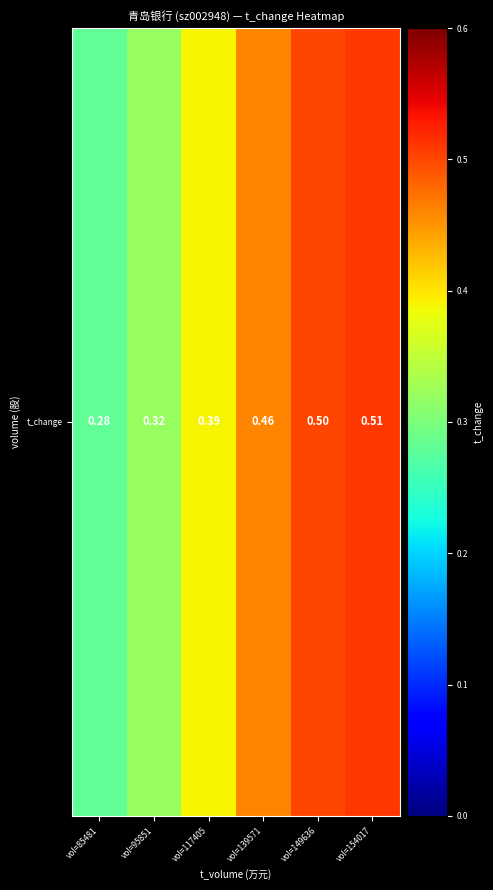

True or false: the data shows 0.4 at vol=117405.

True